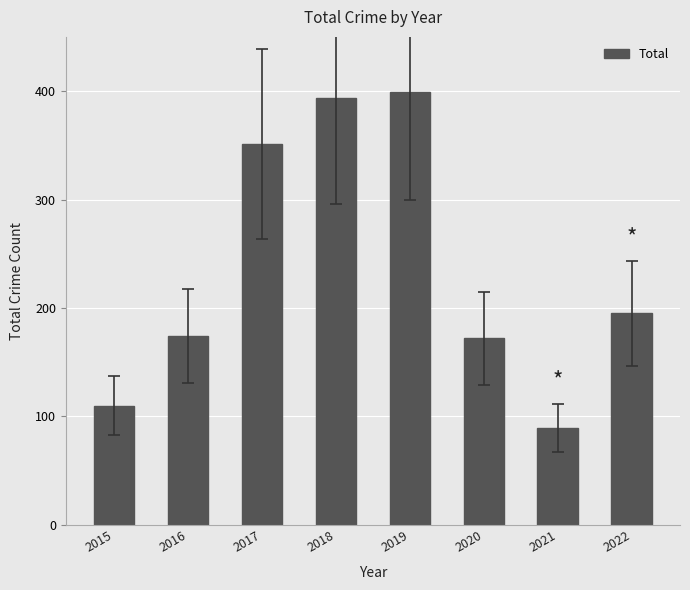

What is the sum of all values?

1884